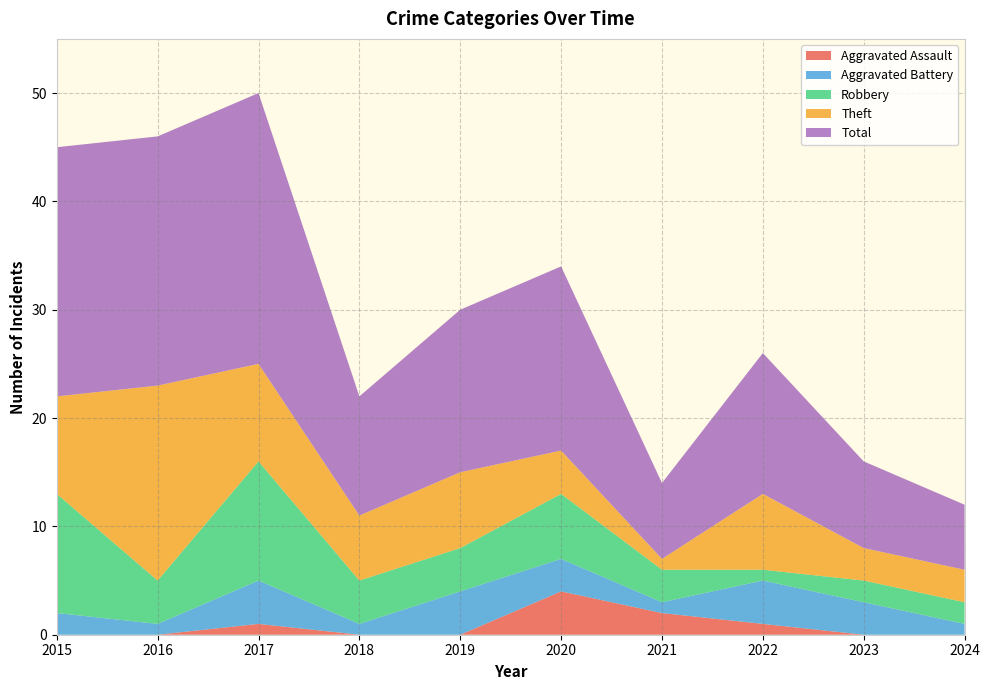

Reading left to right, list all the values displayed in this chart.

Aggravated Assault: 2015=0	2016=0	2017=1	2018=0	2019=0	2020=4	2021=2	2022=1	2023=0	2024=0
Aggravated Battery: 2015=2	2016=1	2017=4	2018=1	2019=4	2020=3	2021=1	2022=4	2023=3	2024=1
Robbery: 2015=11	2016=4	2017=11	2018=4	2019=4	2020=6	2021=3	2022=1	2023=2	2024=2
Theft: 2015=9	2016=18	2017=9	2018=6	2019=7	2020=4	2021=1	2022=7	2023=3	2024=3
Total: 2015=23	2016=23	2017=25	2018=11	2019=15	2020=17	2021=7	2022=13	2023=8	2024=6